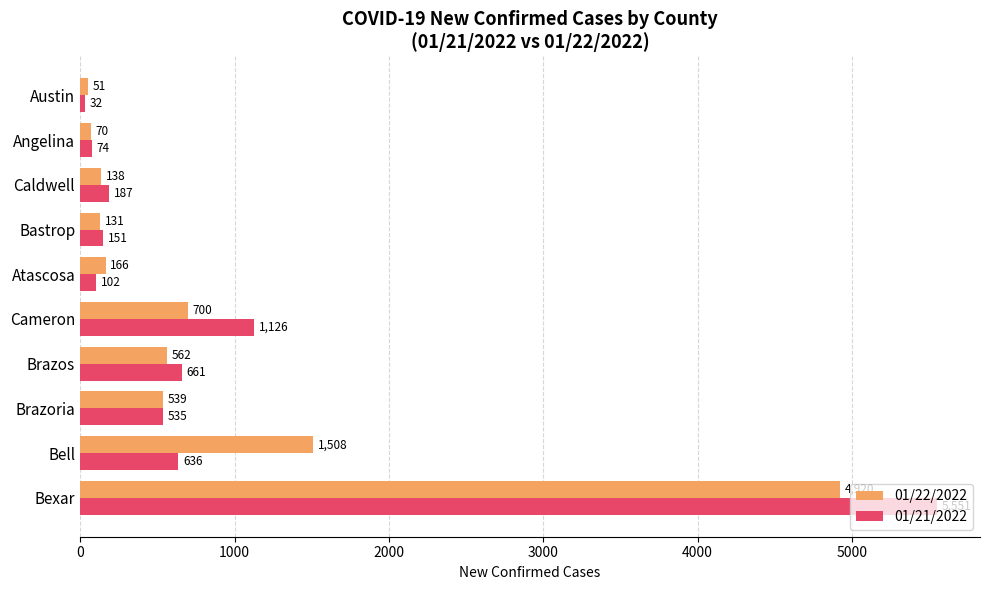

Which series changed the most between Atascosa and Austin?

01/22/2022